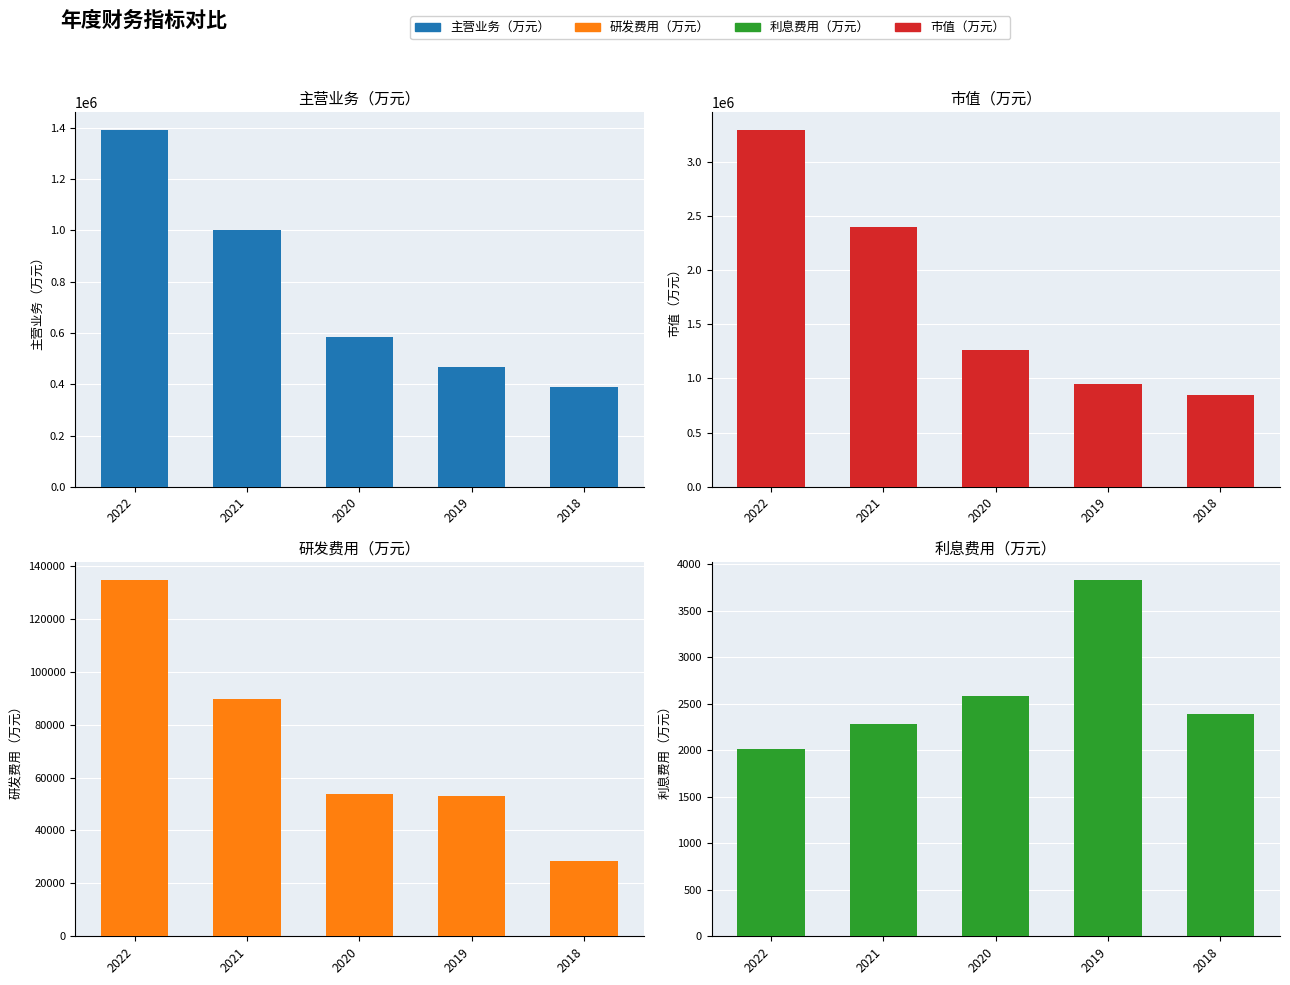

At which label does 研发费用（万元） first exceed 53796?

2022